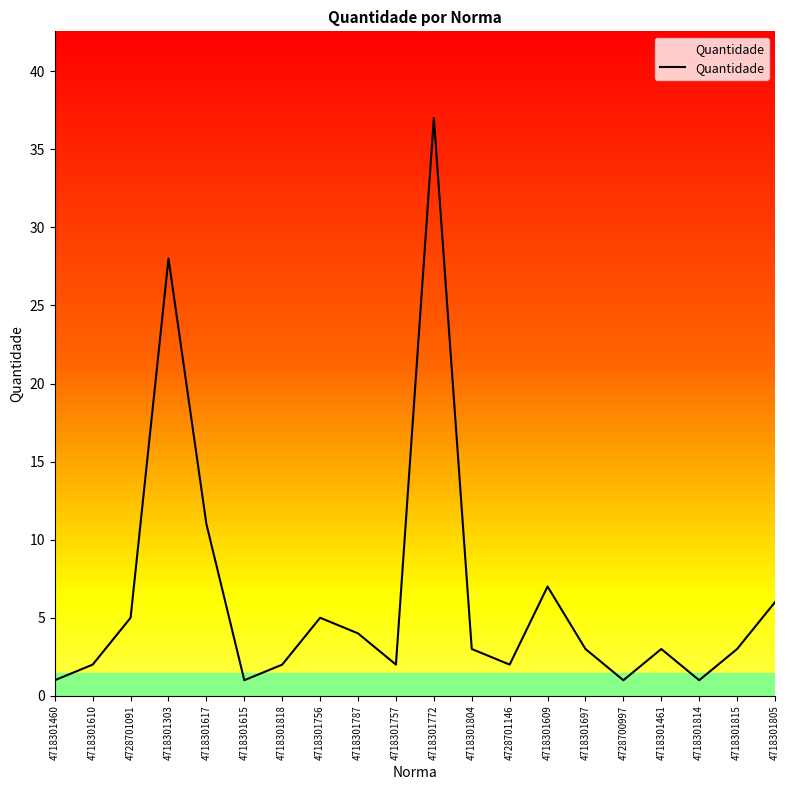

Which has a higher value, 4718301461 or 4718301460?

4718301461